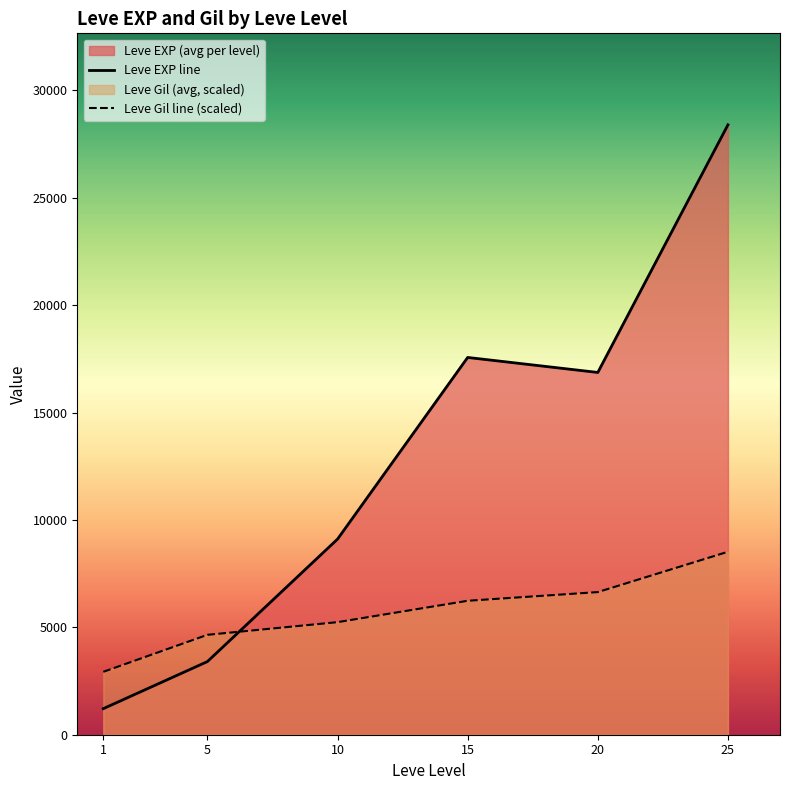

What is the sum of all Leve EXP line values?

76546.7